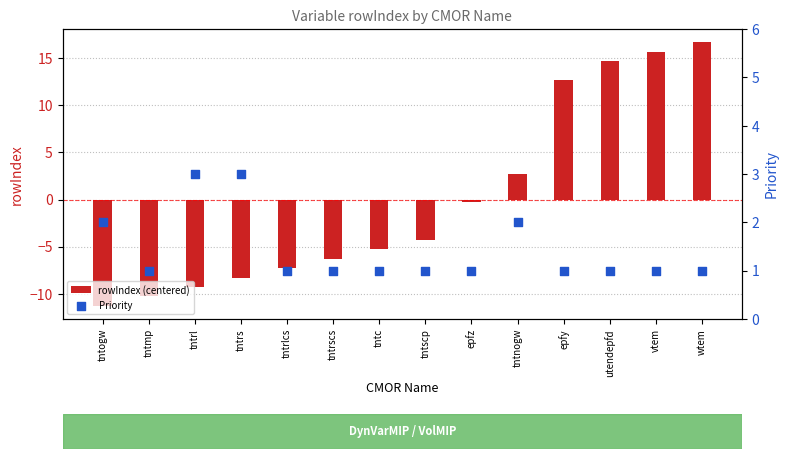

Which series contains the highest Y value?

rowIndex (centered)